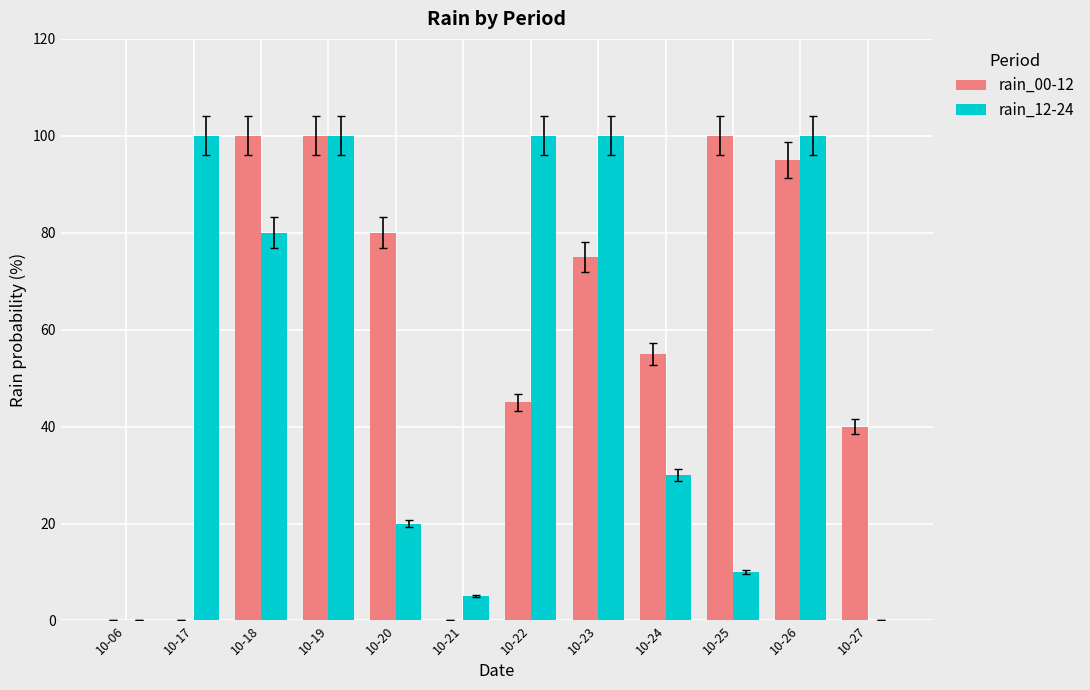

Reading left to right, list all the values displayed in this chart.

rain_00-12: 10-06=0	10-17=0	10-18=100	10-19=100	10-20=80	10-21=0	10-22=45	10-23=75	10-24=55	10-25=100	10-26=95	10-27=40
rain_12-24: 10-06=0	10-17=100	10-18=80	10-19=100	10-20=20	10-21=5	10-22=100	10-23=100	10-24=30	10-25=10	10-26=100	10-27=0